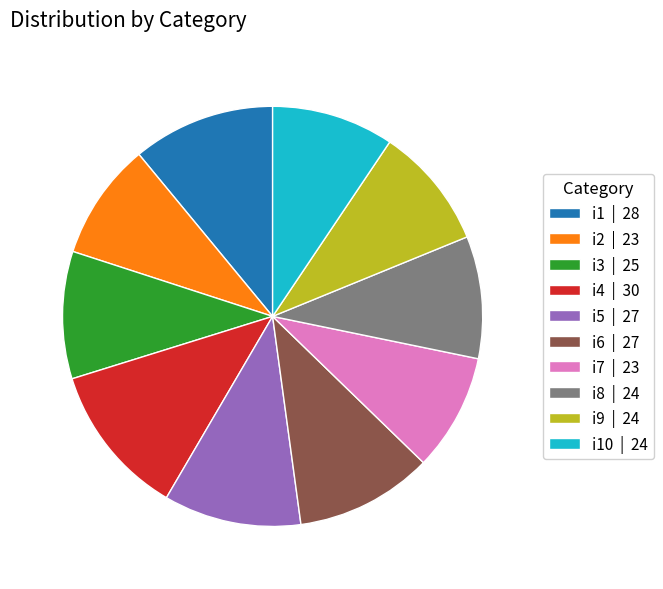

Is the sum of i1 | 28 and i7 | 23 greater than half?

No